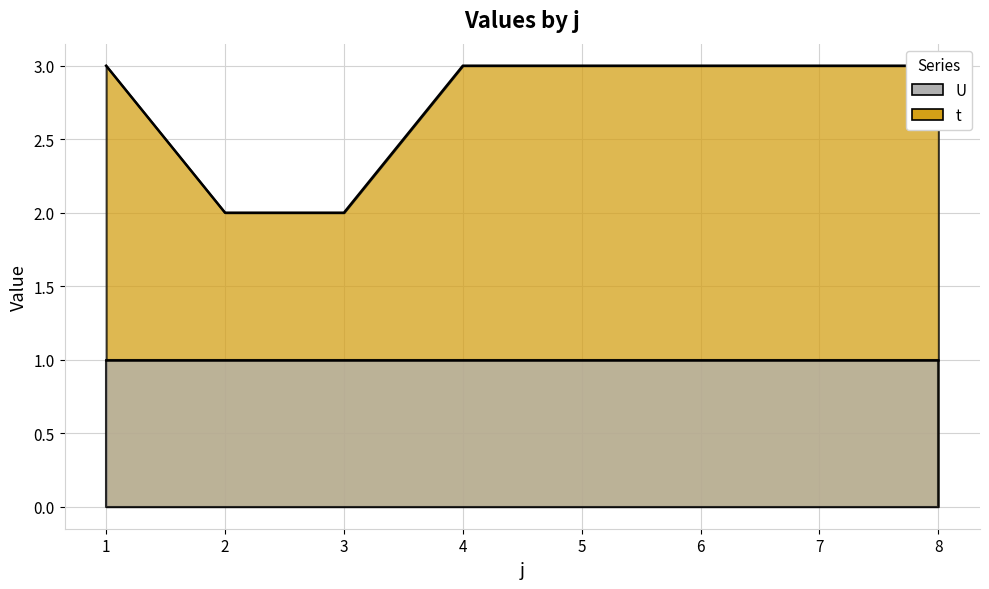

True or false: the data shows 3 at 7.

True